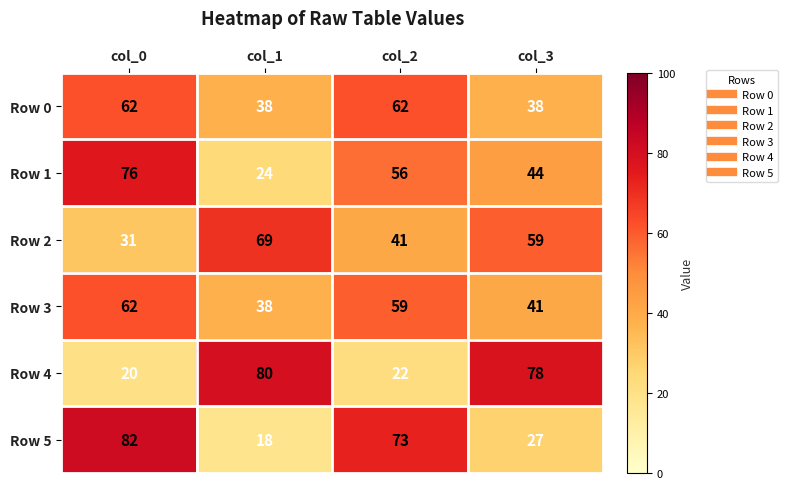

Between col_0 and col_2, which series saw the biggest shift?

Row 1